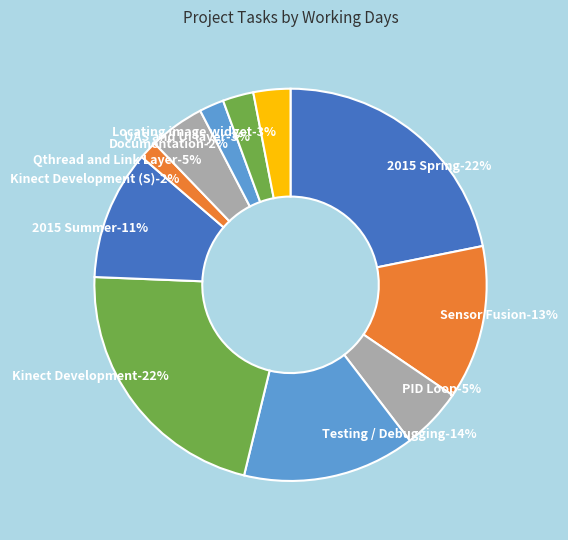

Is there a majority slice in this chart?

No